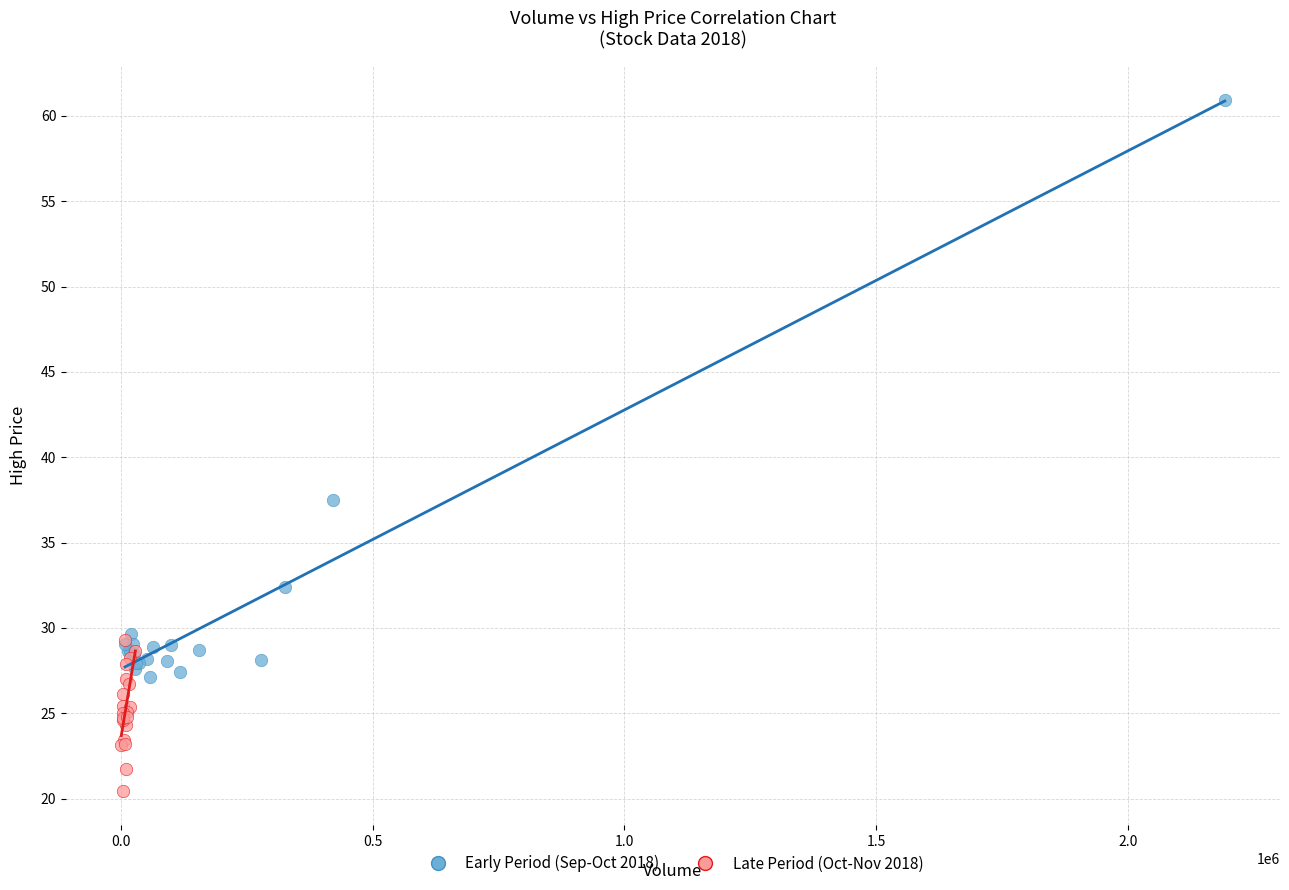

Which series reaches the minimum Y coordinate?

Late Period (Oct-Nov 2018)